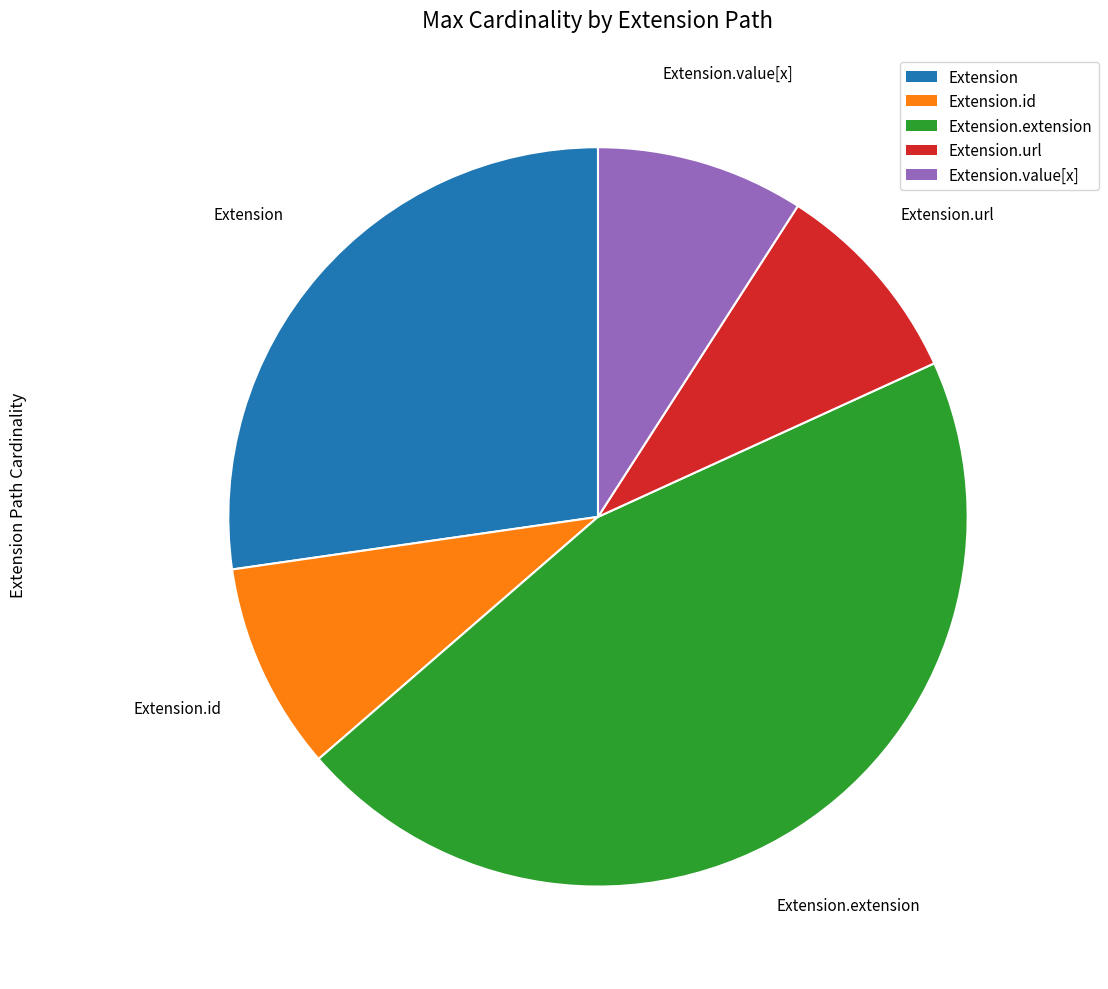

Do Extension.value[x] and Extension together represent more than half of the pie?

No